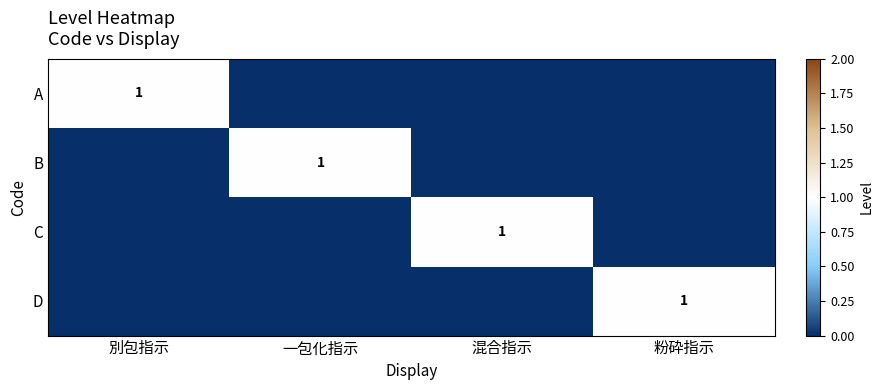

The value of D at 粉砕指示 is 0. True or false?

False